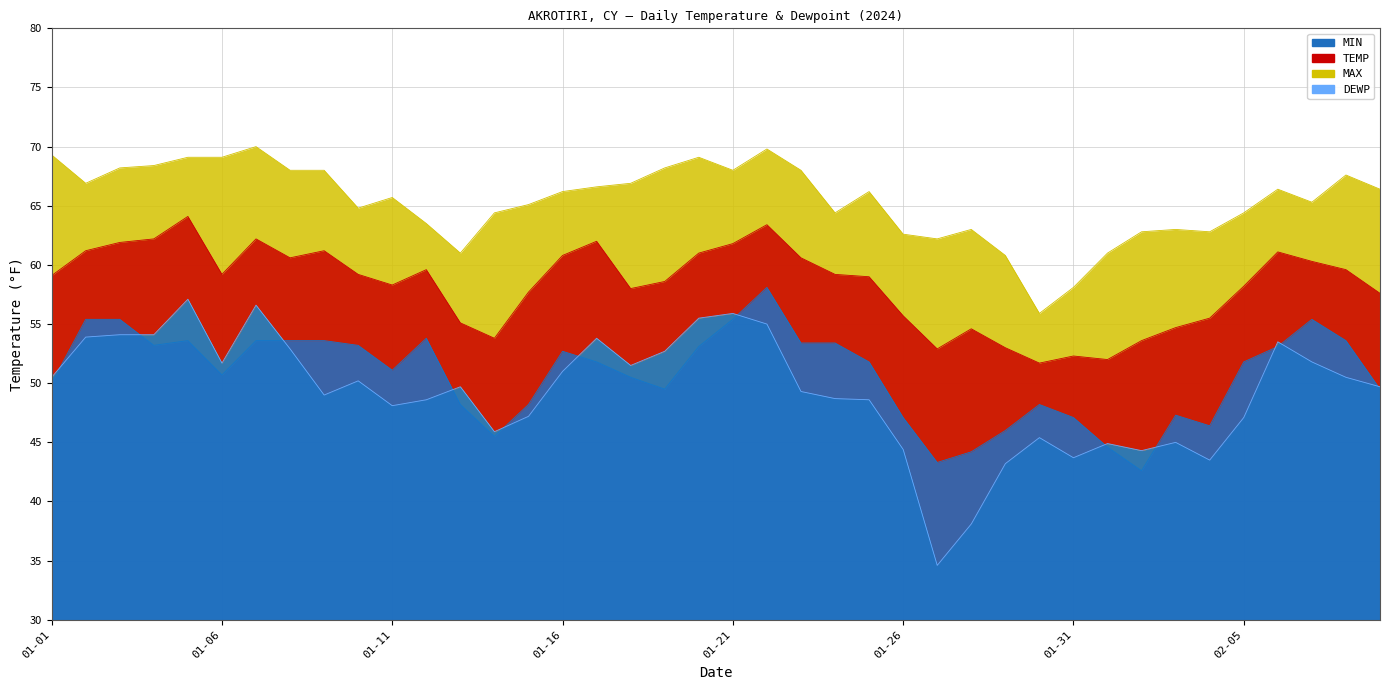

Reading left to right, transcribe all the data shown in this chart.

TEMP: 59.1	61.2	61.9	62.2	64.1	59.2	62.2	60.6	61.2	59.2	58.3	59.6	55.1	53.8	57.7	60.8	62.0	58.0	58.6	61.0	61.8	63.4	60.6	59.2	59.0	55.7	52.9	54.6	53.0	51.7	52.3	52.0	53.6	54.7	55.5	58.2	61.1	60.3	59.6	57.6
MAX: 69.3	66.9	68.2	68.4	69.1	69.1	70.0	68.0	68.0	64.8	65.7	63.5	61.0	64.4	65.1	66.2	66.6	66.9	68.2	69.1	68.0	69.8	68.0	64.4	66.2	62.6	62.2	63.0	60.8	55.9	58.1	61.0	62.8	63.0	62.8	64.4	66.4	65.3	67.6	66.4
MIN: 50.0	55.4	55.4	53.2	53.6	50.7	53.6	53.6	53.6	53.2	51.1	53.8	48.2	45.5	48.2	52.7	51.8	50.5	49.5	53.1	55.4	58.1	53.4	53.4	51.8	47.1	43.3	44.2	46.0	48.2	47.1	44.6	42.6	47.3	46.4	51.8	53.1	55.4	53.6	49.5
DEWP: 50.5	53.9	54.1	54.1	57.1	51.7	56.6	52.9	49.0	50.2	48.1	48.6	49.7	45.9	47.2	51.0	53.8	51.5	52.7	55.5	55.9	55.0	49.3	48.7	48.6	44.4	34.6	38.1	43.2	45.4	43.7	44.9	44.3	45.0	43.5	47.1	53.5	51.8	50.5	49.7